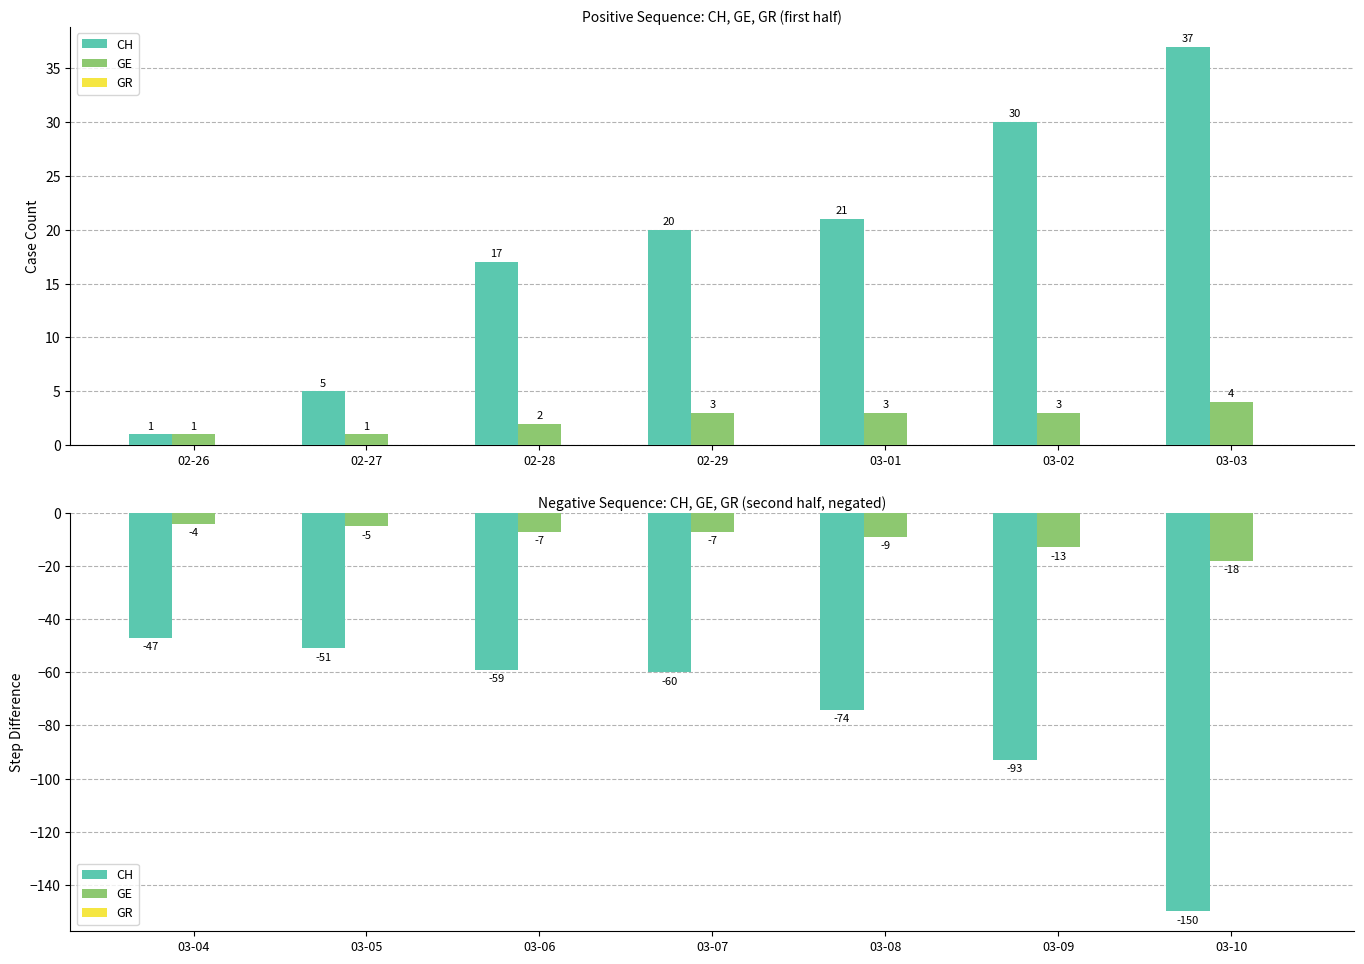

What is the value of the GE bar at the 6th from the left?

-13